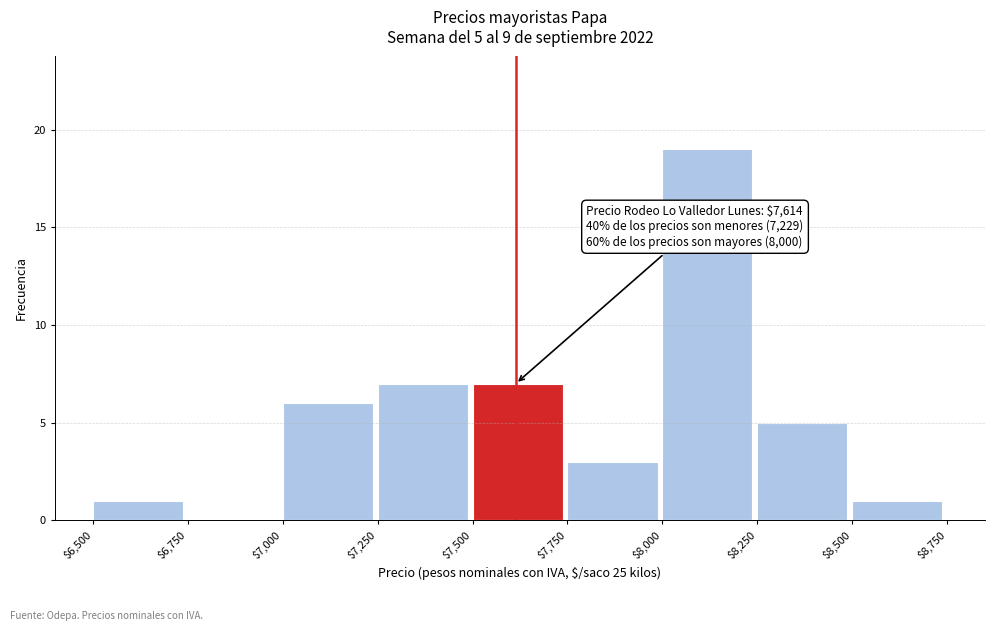

Over which range of the x-axis is the bar tallest?

$8,000 to $8,250